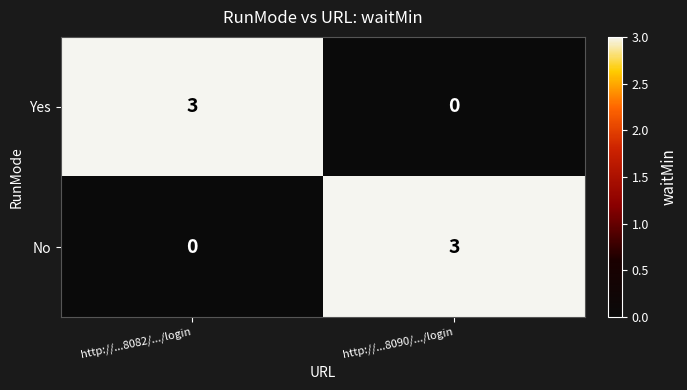

What is the greatest value displayed?

3